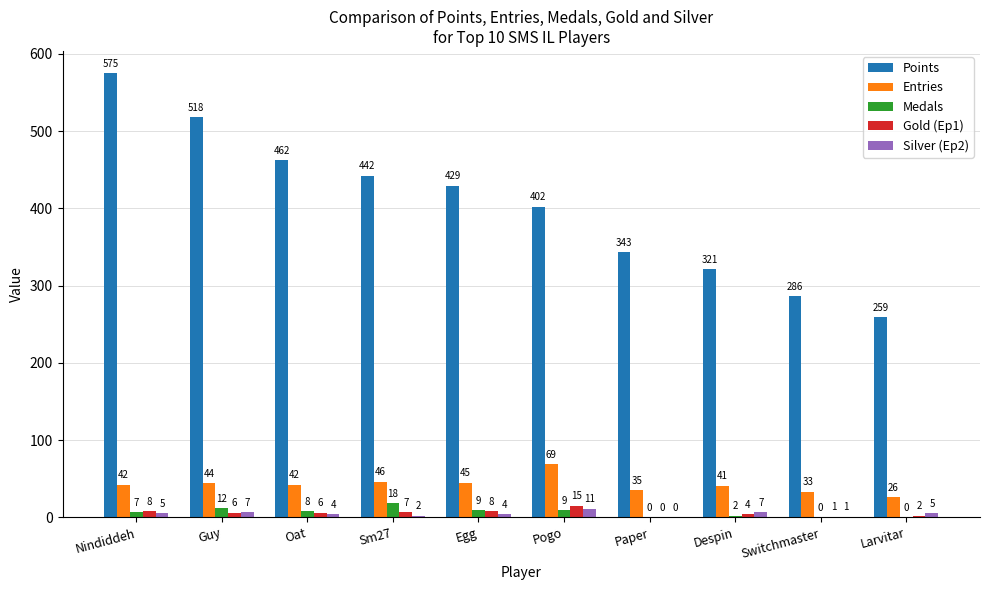

At which category is the sum across all series the highest?

Nindiddeh